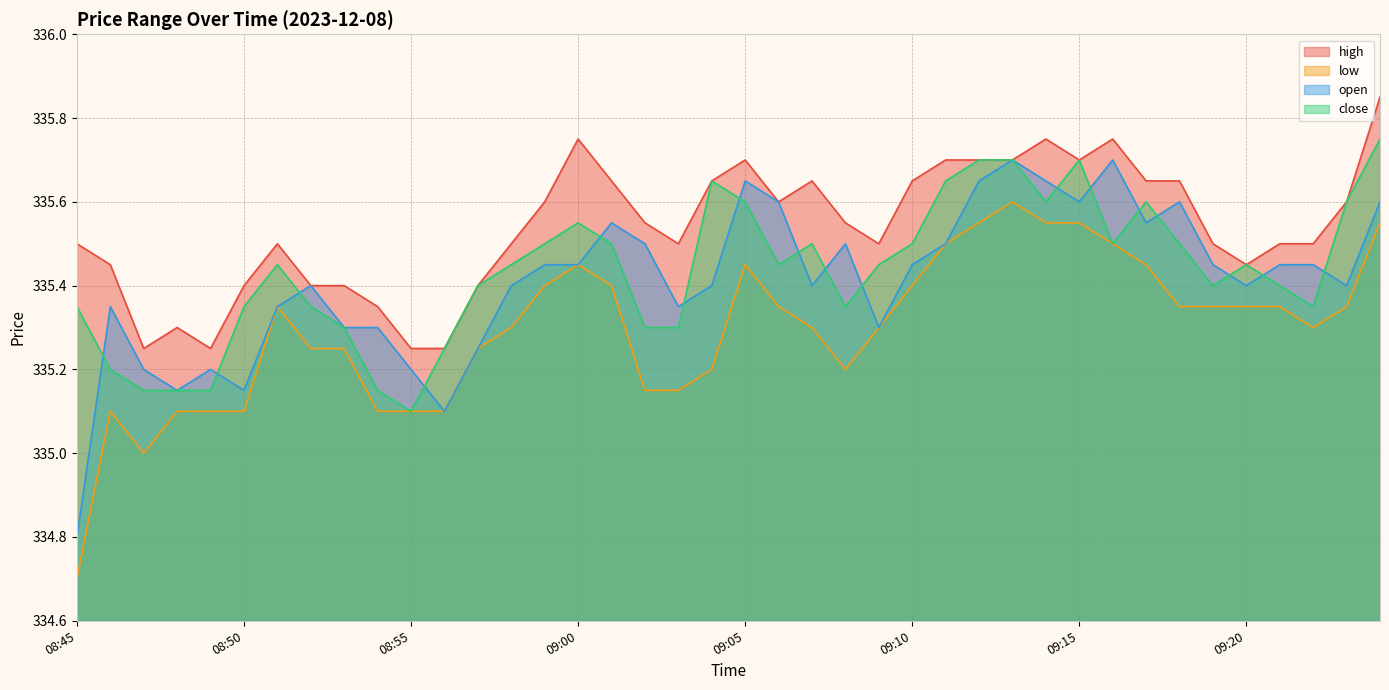

Count the close values in the range 335 to 336.

40